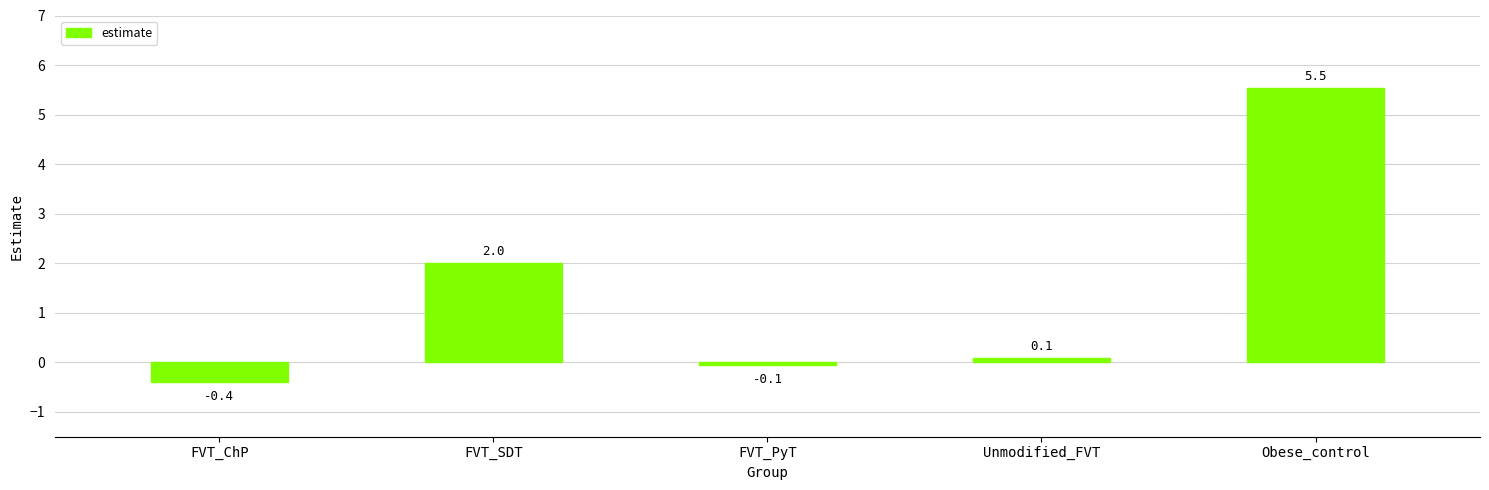

Reading left to right, what are all the values shown in this chart?

-0.4	2.0	-0.1	0.1	5.5